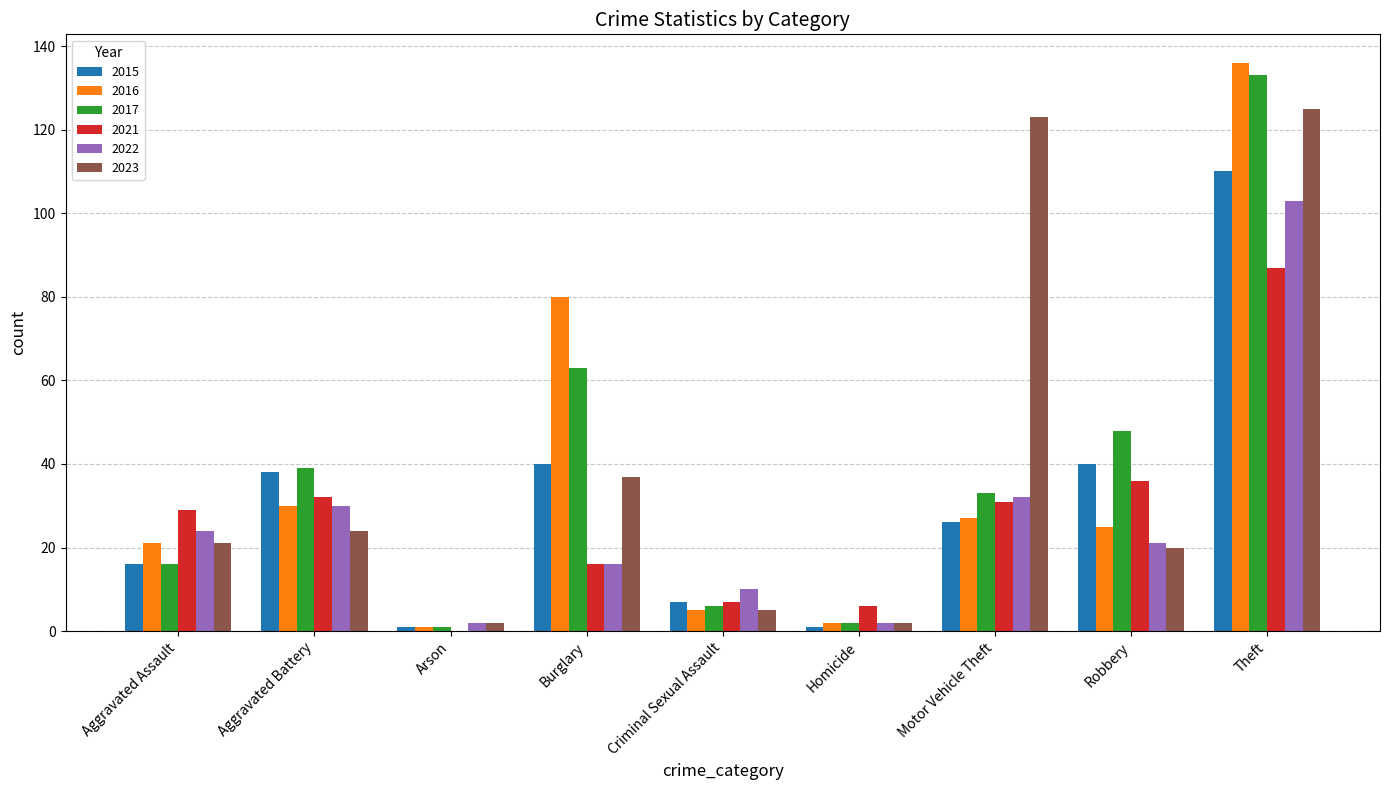

At which label does 2017 reach its peak?

Theft